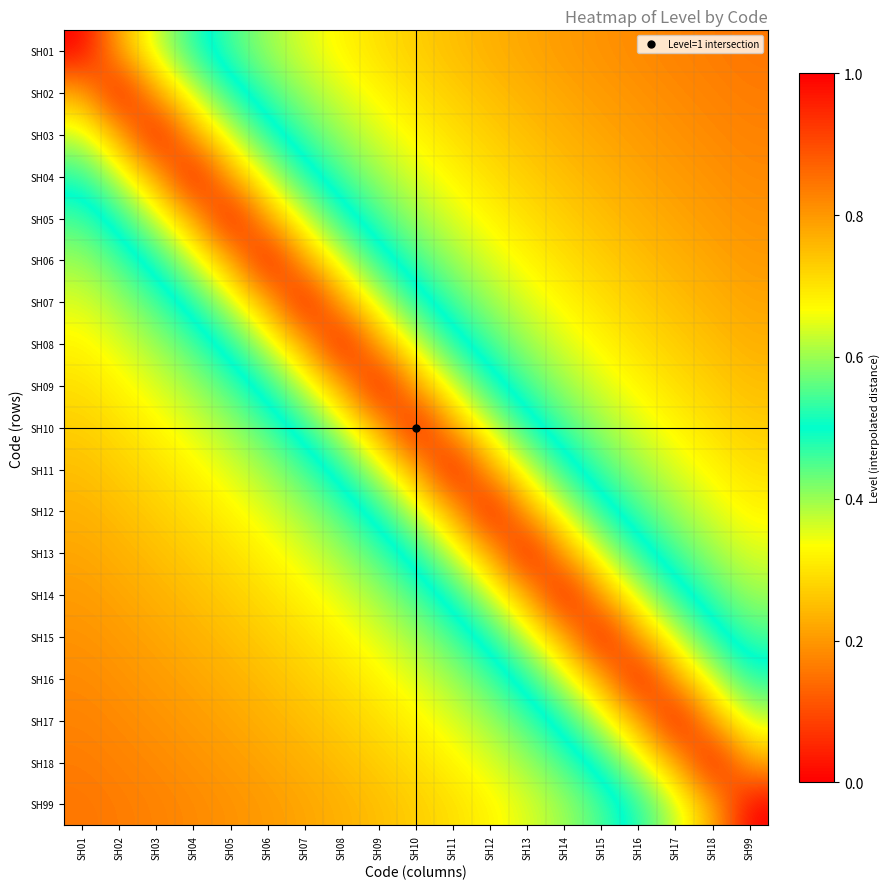

At which category is the sum across all series the highest?

SH10